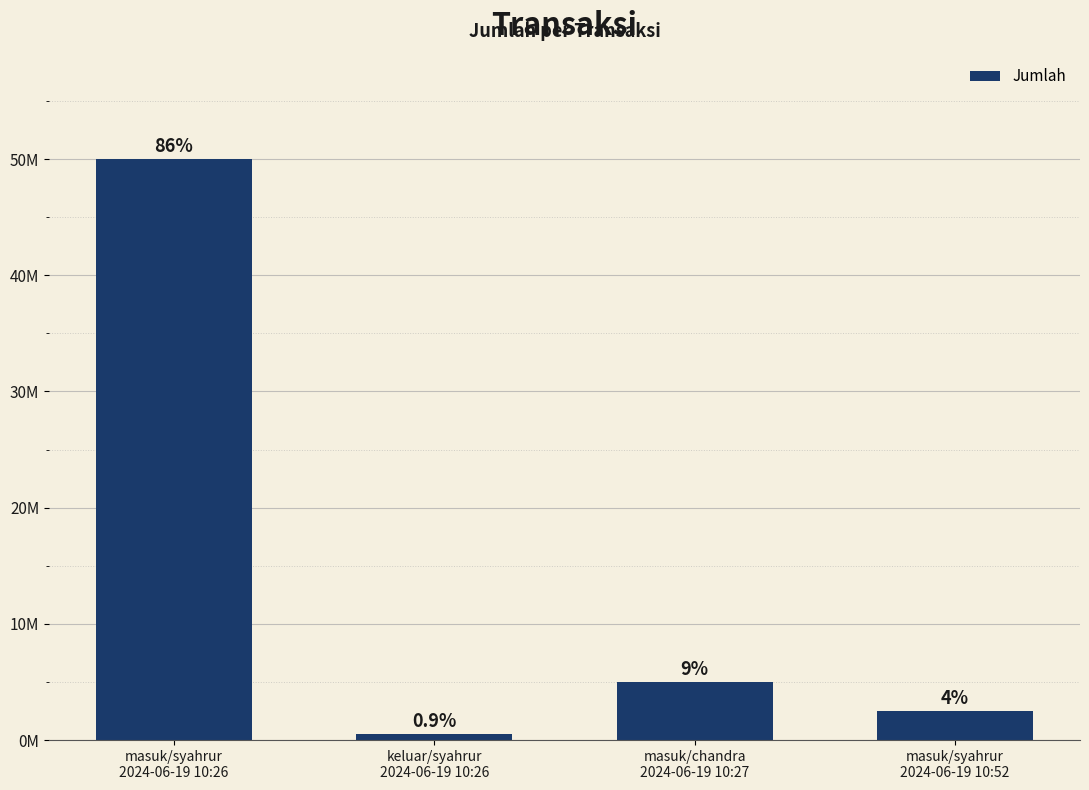

What is the difference between the values at masuk/chandra
2024-06-19 10:27 and keluar/syahrur
2024-06-19 10:26?

4500000